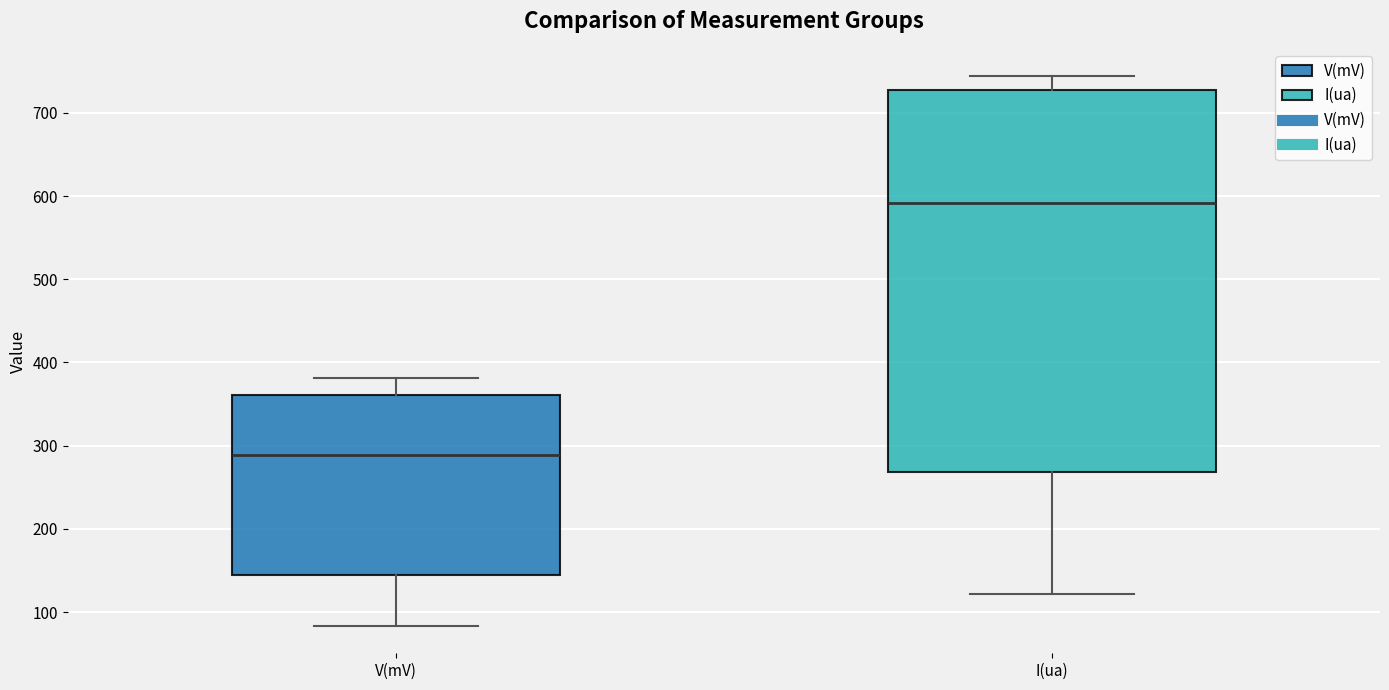

Which box is the tallest, from its lower edge to its upper edge?

I(ua)